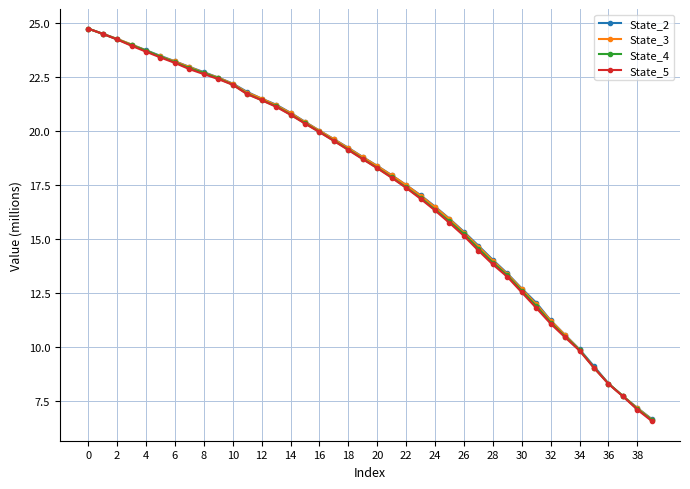

What is the lowest value of the State_5 series?

6.6